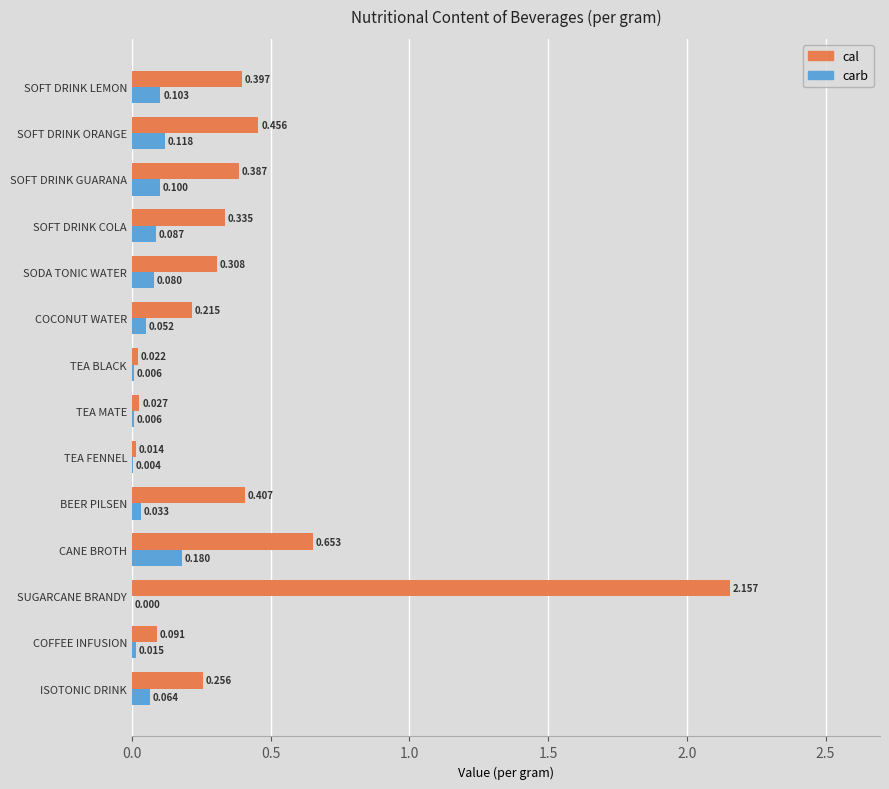

At which category is the sum across all series the highest?

SUGARCANE BRANDY